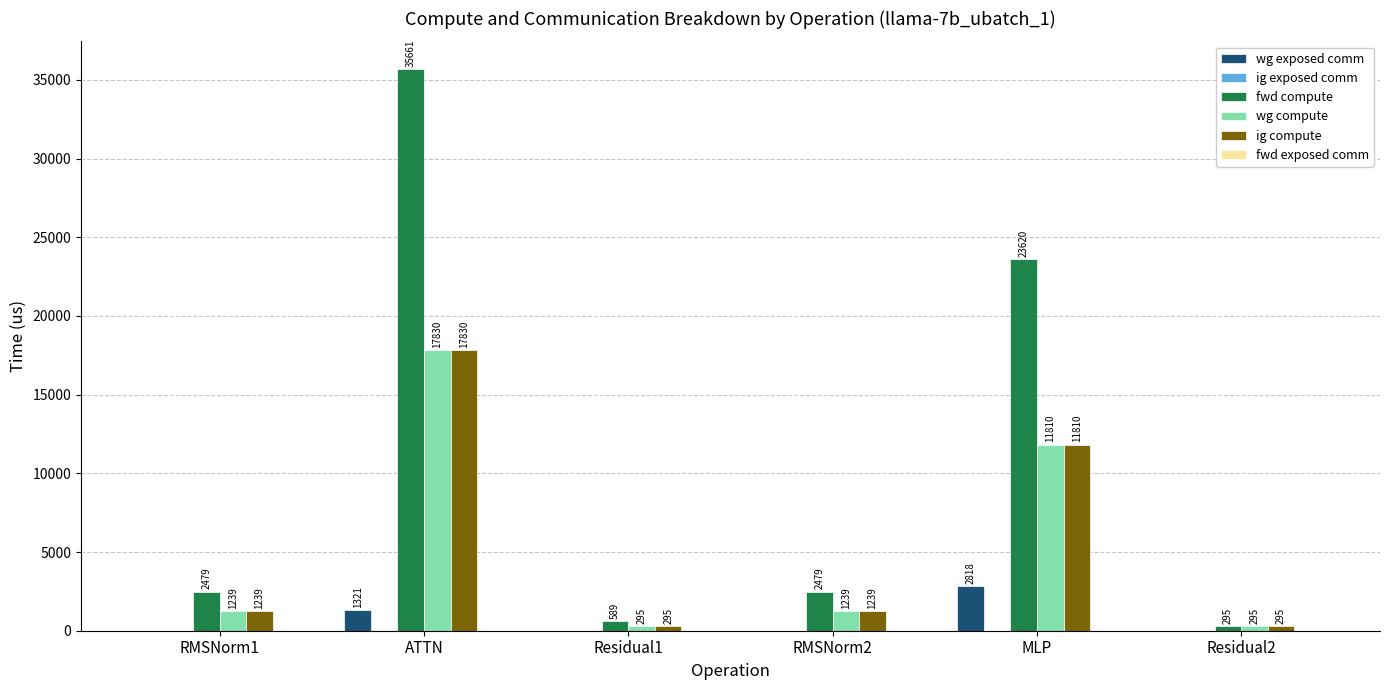

What is the greatest value displayed?

35660.7